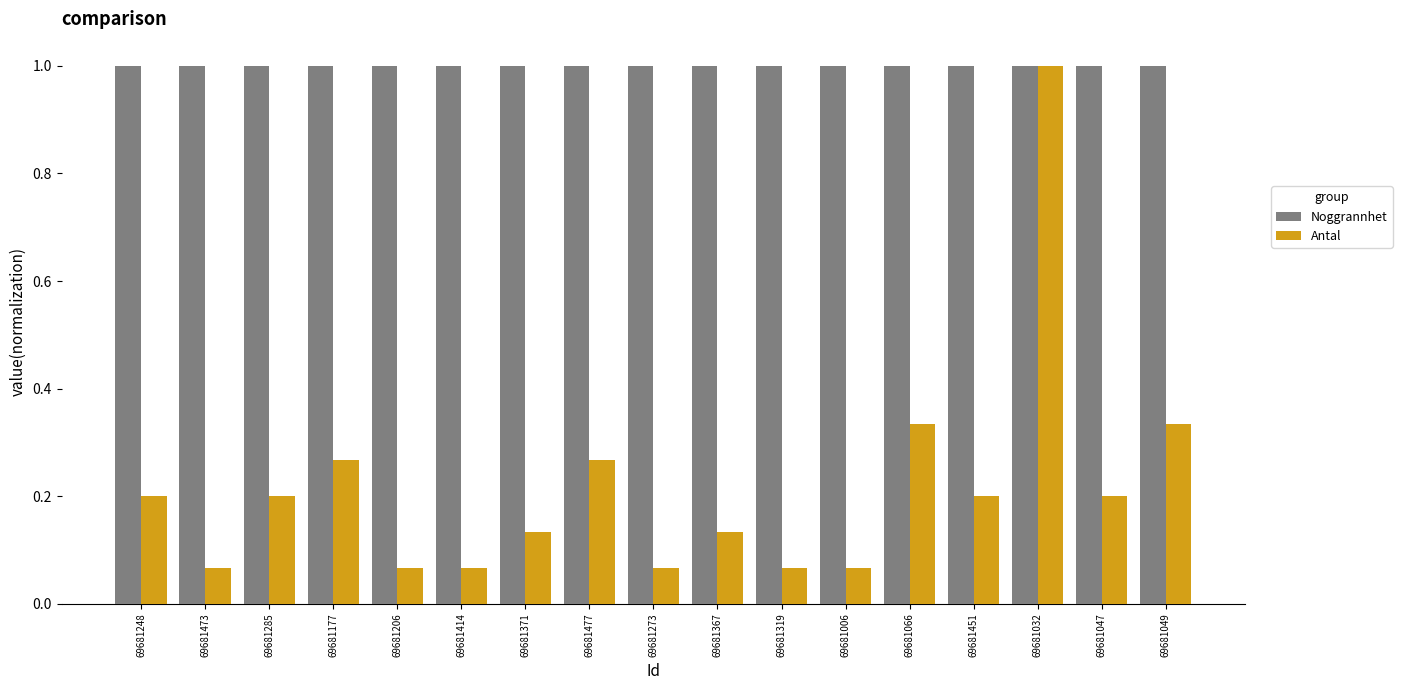

What is the greatest value displayed?

1.0